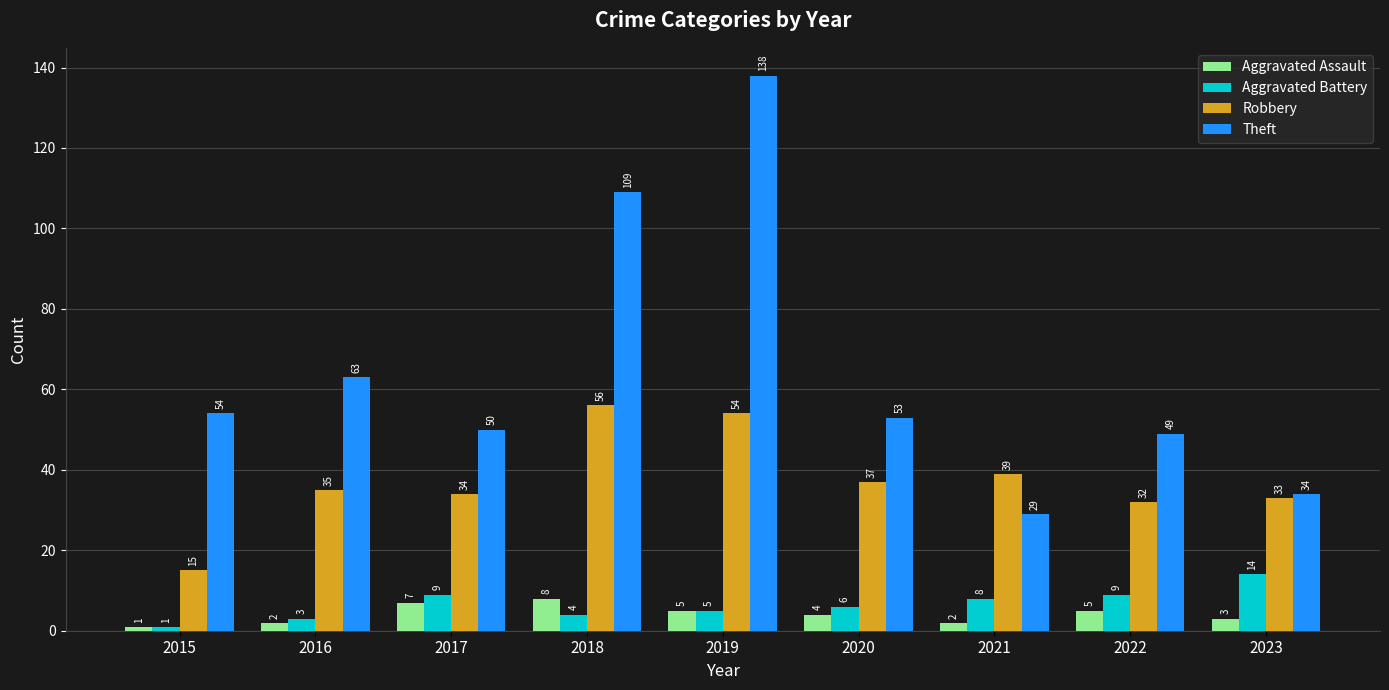

Which series has the largest range (max minus min)?

Theft